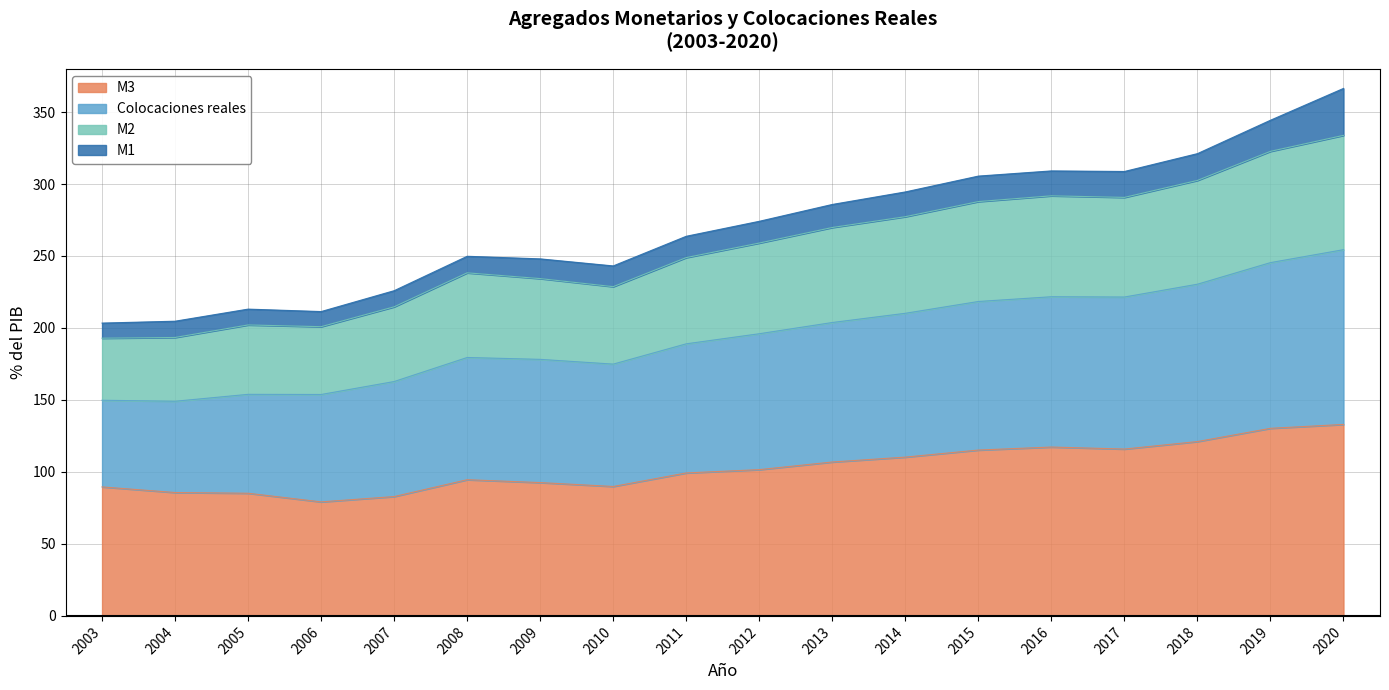

In M2, how many points are lower than both neighbors (excluding endpoints)?

3